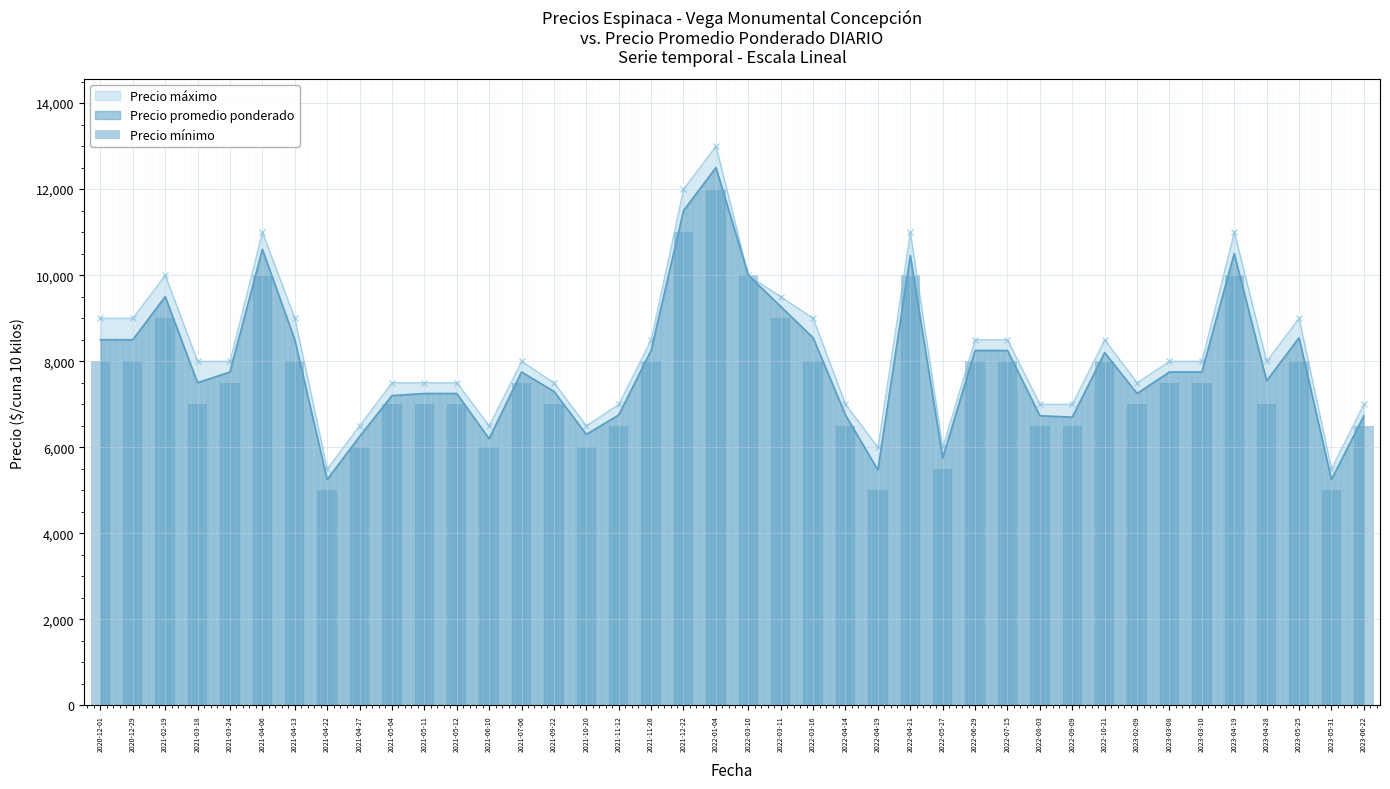

Rank the categories by value from lowest to highest.

2021-04-22, 2022-04-19, 2023-05-31, 2022-05-27, 2021-04-27, 2021-06-10, 2021-10-20, 2021-11-12, 2022-04-14, 2022-08-03, 2022-09-09, 2023-06-22, 2021-03-18, 2021-05-04, 2021-05-11, 2021-05-12, 2021-09-22, 2023-02-09, 2023-04-28, 2021-03-24, 2021-07-06, 2023-03-08, 2023-03-10, 2020-12-01, 2020-12-29, 2021-04-13, 2021-11-26, 2022-03-16, 2022-06-29, 2022-07-15, 2022-10-21, 2023-05-25, 2021-02-19, 2022-03-11, 2021-04-06, 2022-03-10, 2022-04-21, 2023-04-19, 2021-12-22, 2022-01-04